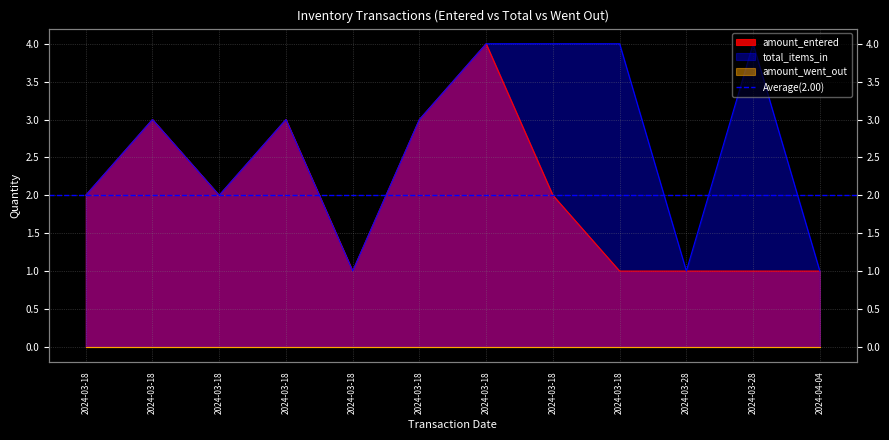

True or false: total_items_in and amount_entered cross at least once.

False